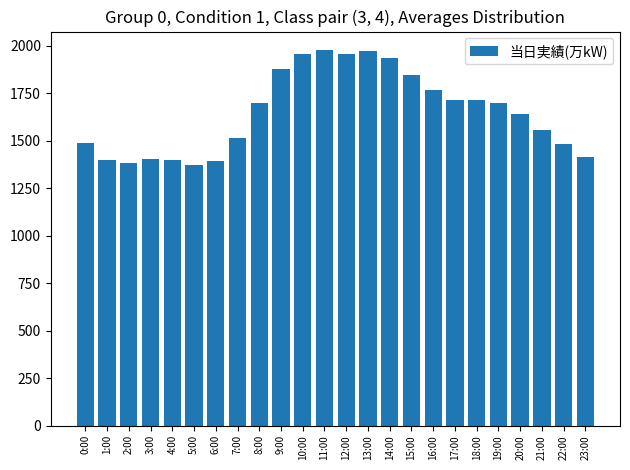

What is the maximum value shown in the chart?

1977